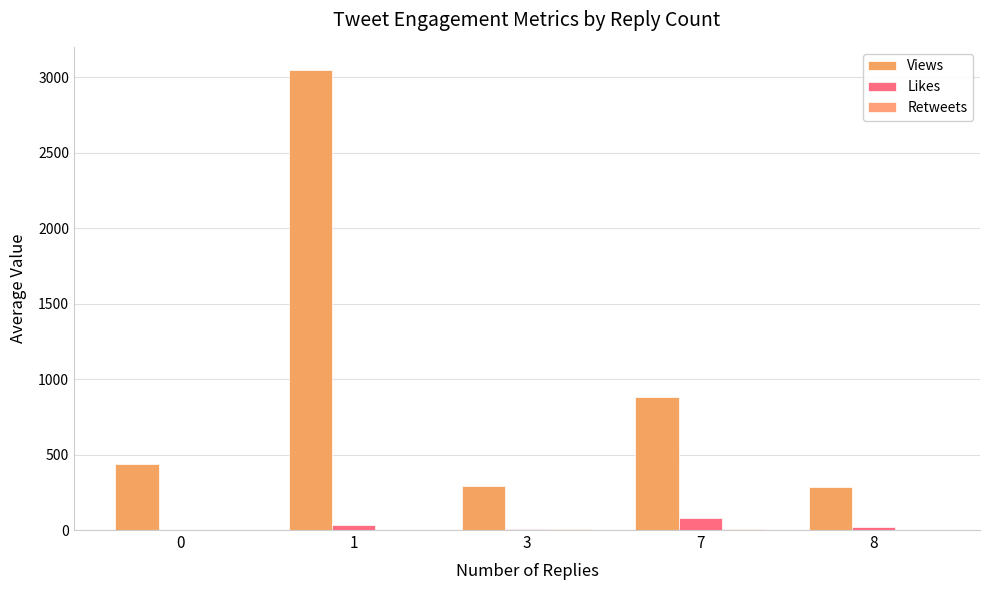

Reading left to right, transcribe all the data shown in this chart.

Views: 437.7	3050.0	293.5	883.0	282.0
Likes: 3.0	36.0	10.0	80.0	18.0
Retweets: 0.1	3.0	4.0	6.0	2.0